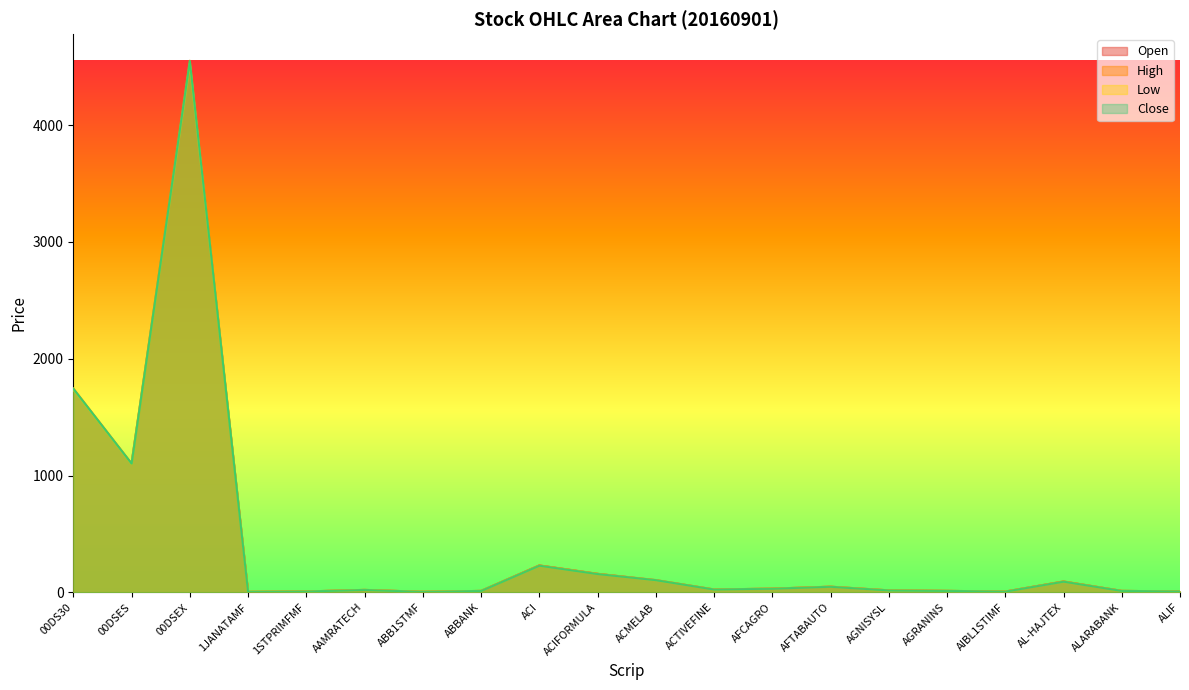

Reading left to right, extract all data points from this chart.

Open: 1735.4	1097.5	4526.6	4.7	8.0	21.2	5.0	12.6	230.7	158.9	103.3	24.9	31.9	48.6	17.2	12.7	6.9	92.5	12.8	8.2
High: 1745.8	1104.1	4550.4	4.7	8.1	21.4	5.0	12.7	230.8	159.1	105.8	25.0	32.1	49.0	17.4	13.4	7.0	94.3	12.9	8.4
Low: 1735.2	1097.5	4526.6	4.6	7.9	21.1	4.9	12.6	227.9	157.1	103.3	24.7	31.6	48.2	17.2	12.7	6.9	91.0	12.8	8.2
Close: 1744.6	1103.3	4549.0	4.6	8.0	21.2	4.9	12.7	228.8	157.5	105.0	24.9	31.7	48.4	17.2	13.1	7.0	92.1	12.9	8.3